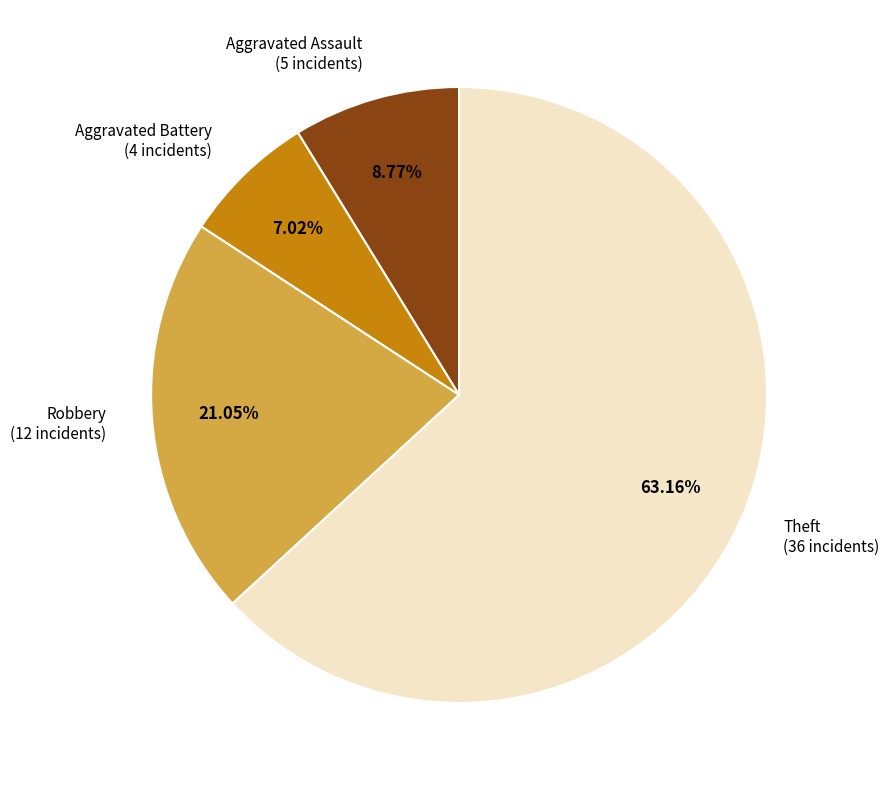

Does any single category account for the majority?

Yes